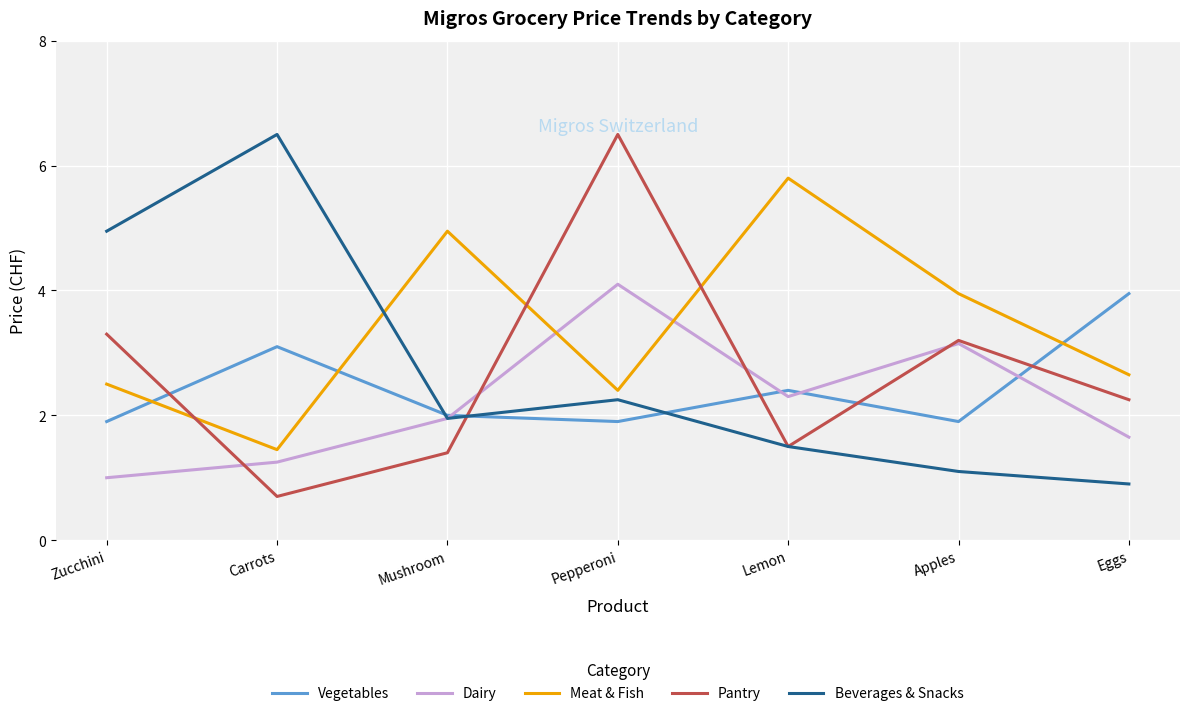

Rank the series at Eggs from highest to lowest value.

Vegetables, Meat & Fish, Pantry, Dairy, Beverages & Snacks